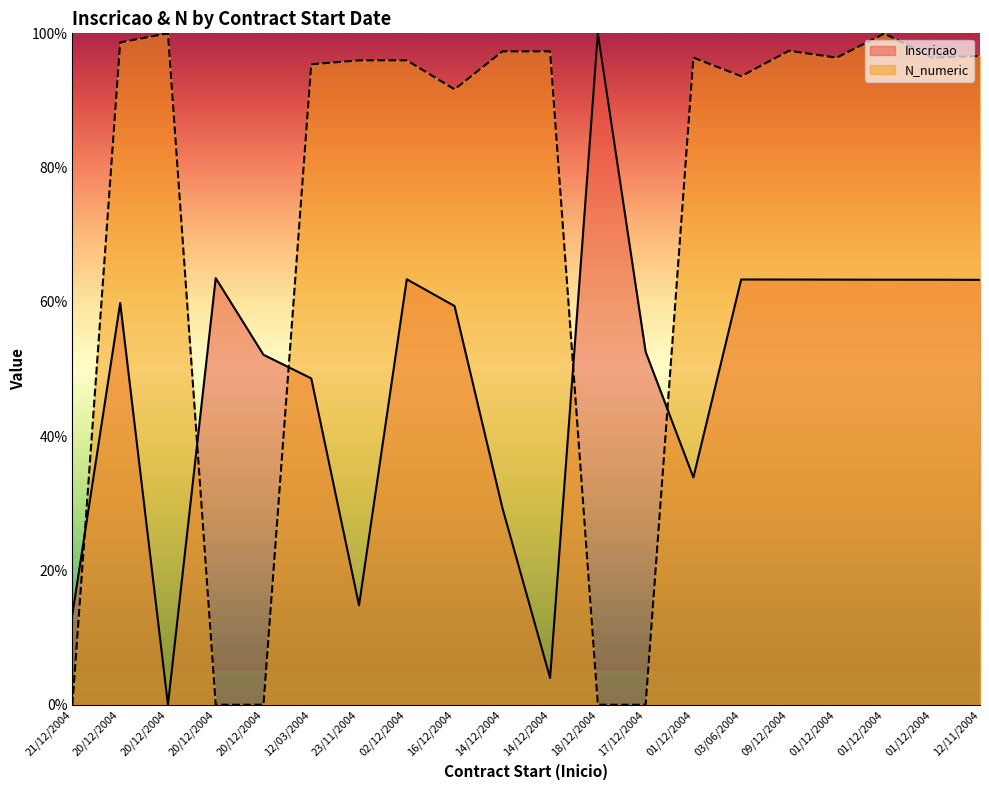

How many positive values does the N_numeric series have?

15